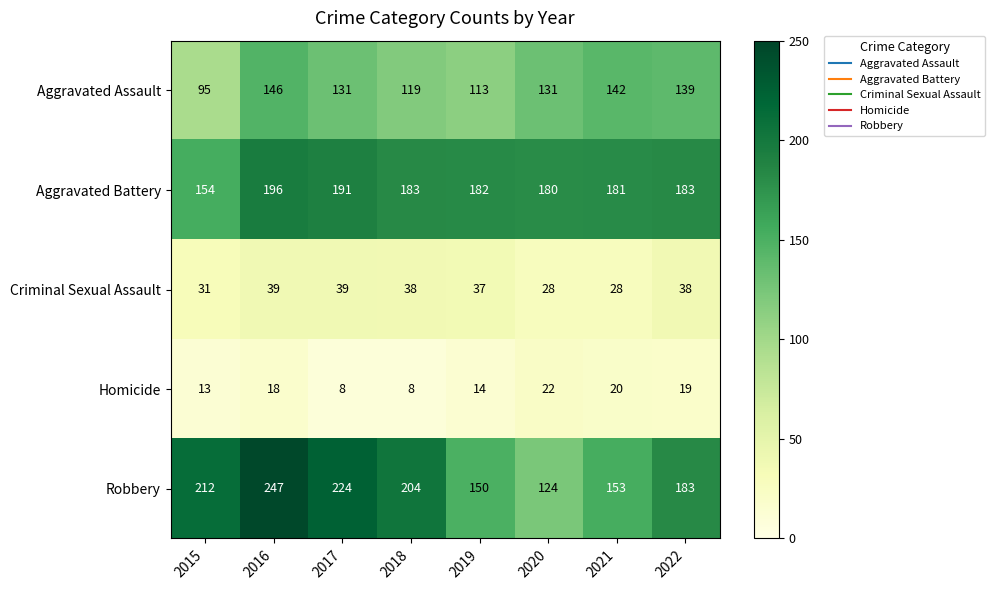

What is the sum of all Robbery values?

1497